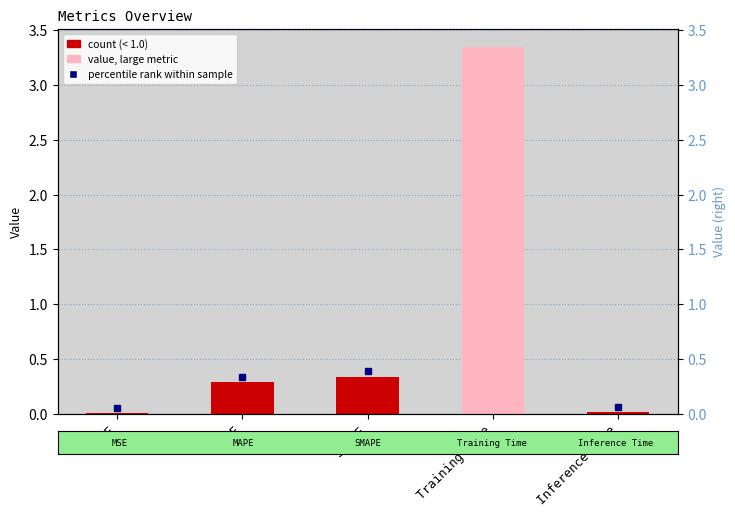

Does the chart contain any negative values?

No